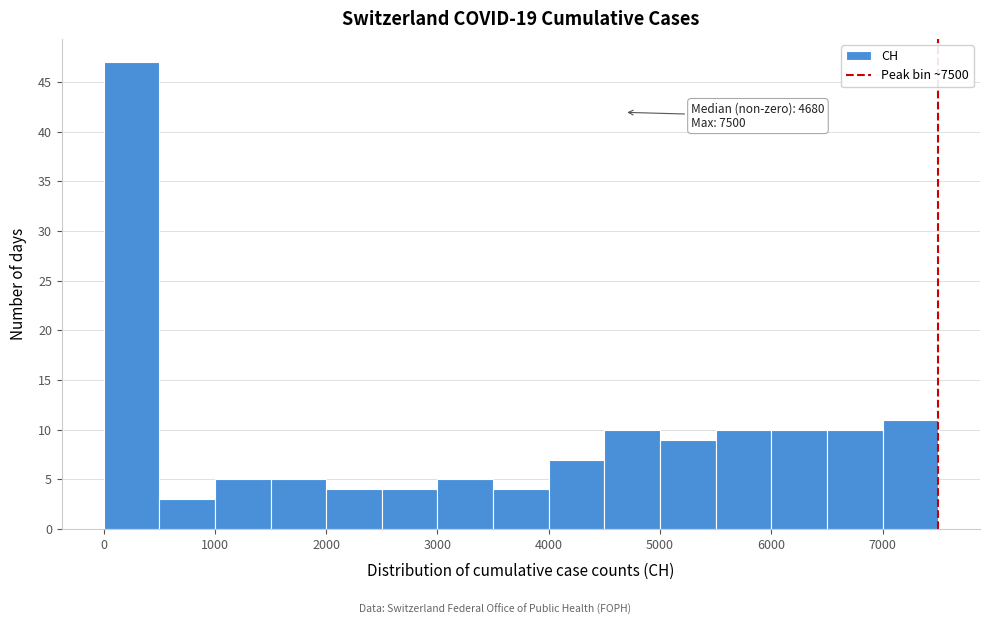

Over which range of the x-axis is the bar tallest?

0 to 500